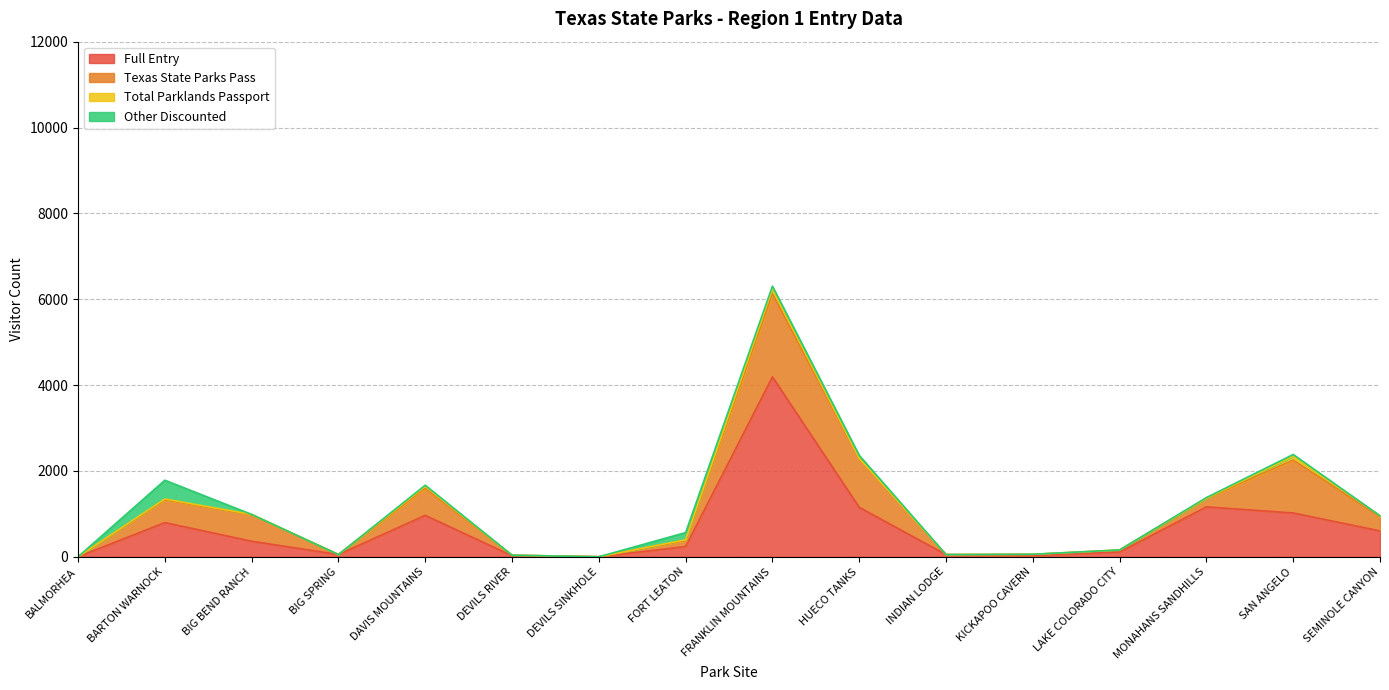

Rank the series by their maximum value, from lowest to highest.

Total Parklands Passport, Other Discounted, Texas State Parks Pass, Full Entry